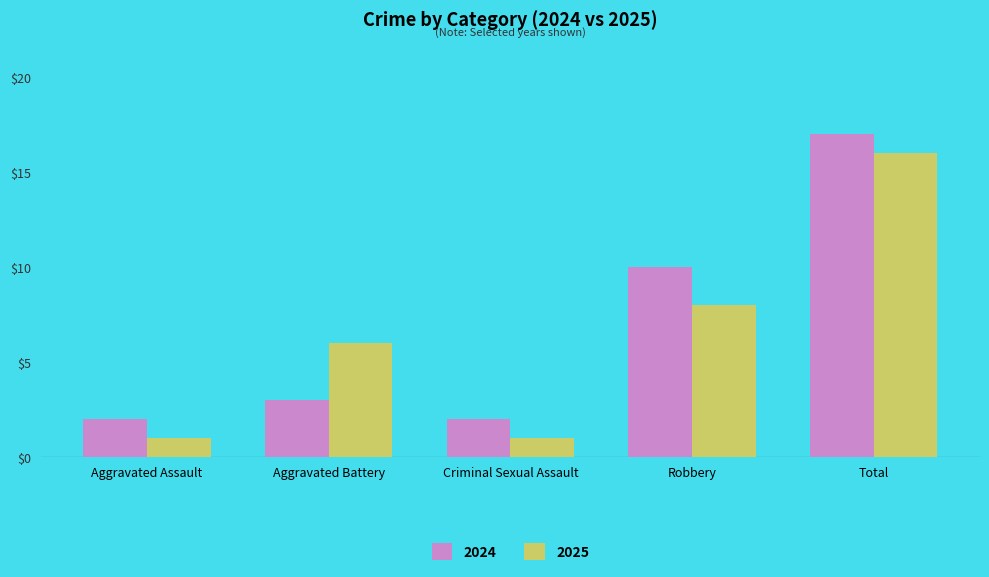

What is the difference between the second highest and minimum values in the 2024 series?

8